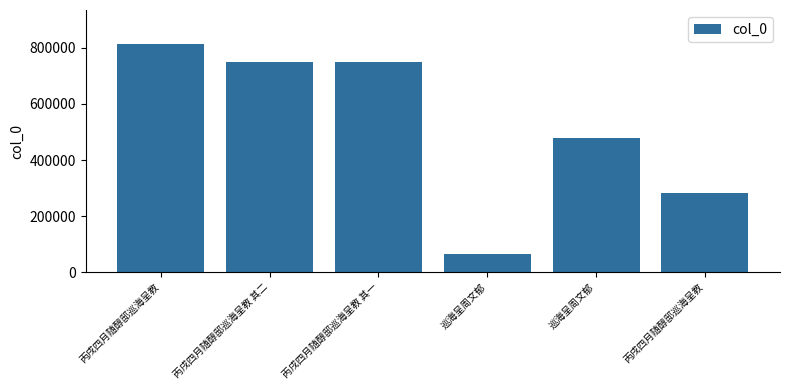

The value at 巡海呈周文郁 is 687608. True or false?

False